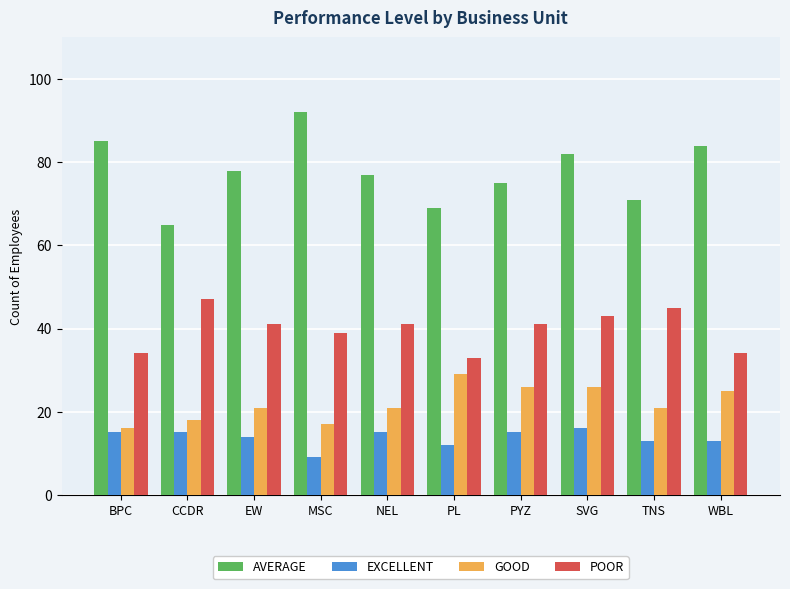

Which series has the largest range (max minus min)?

AVERAGE